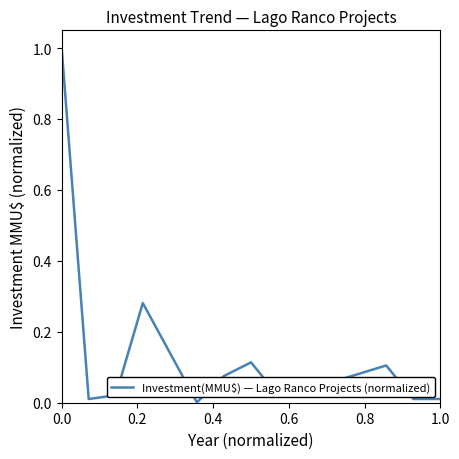

What is the difference between the maximum and minimum values?

1.0